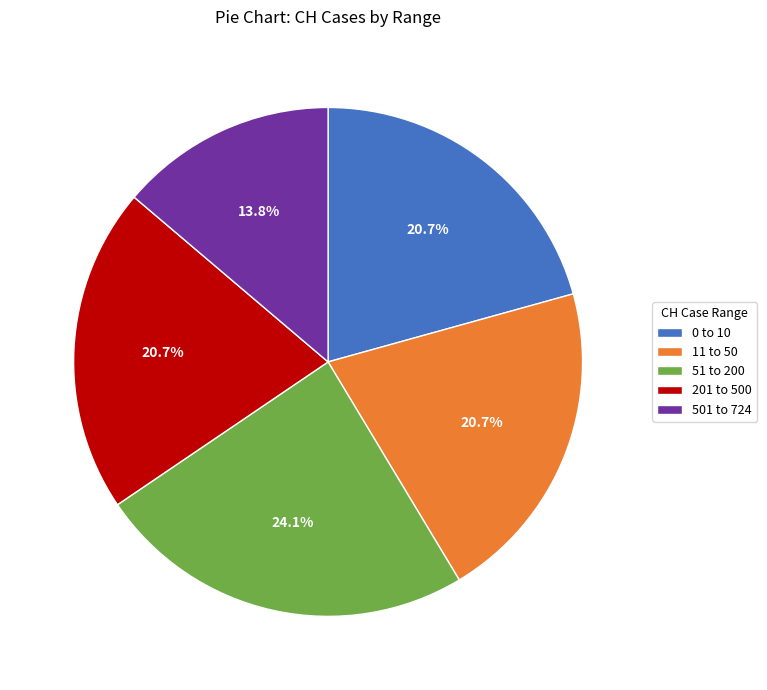

Between 501 to 724 and 0 to 10, which is larger?

0 to 10